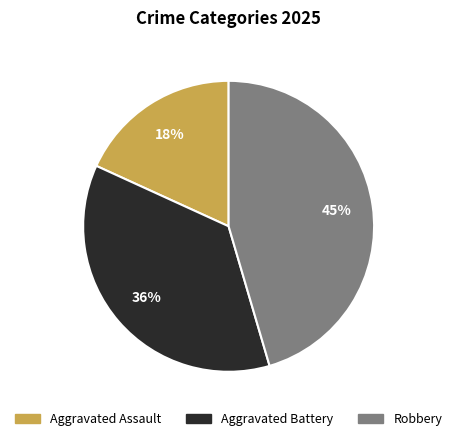

Do Aggravated Assault and Aggravated Battery together represent more than half of the pie?

Yes